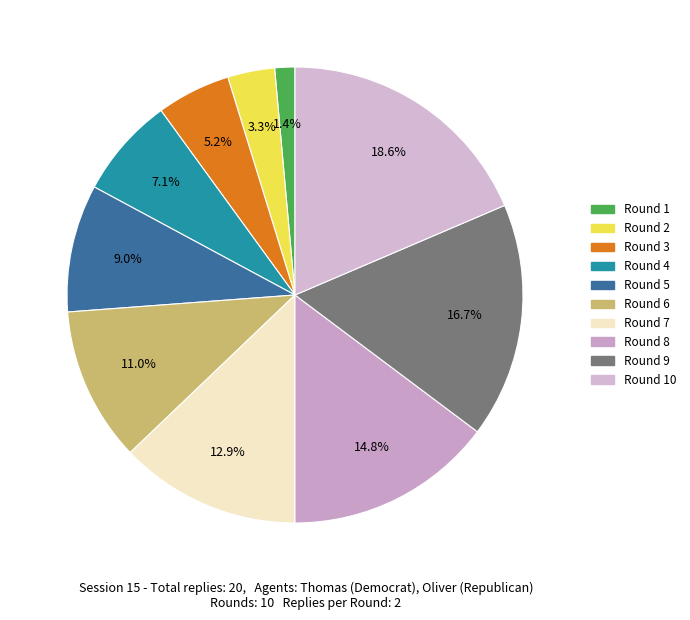

Is it true that Round 2 is 3% of the pie?

True